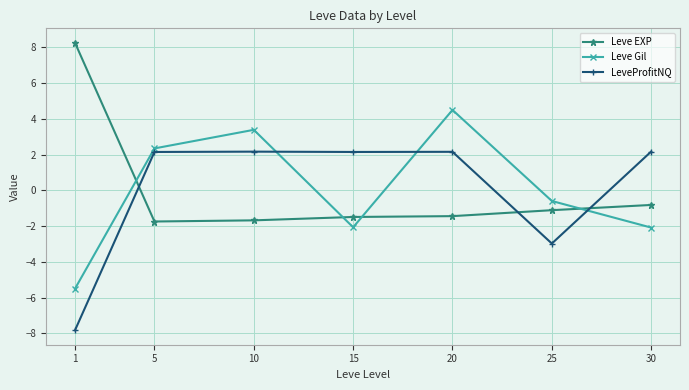

Where does the Leve Gil series first go above 0?

5